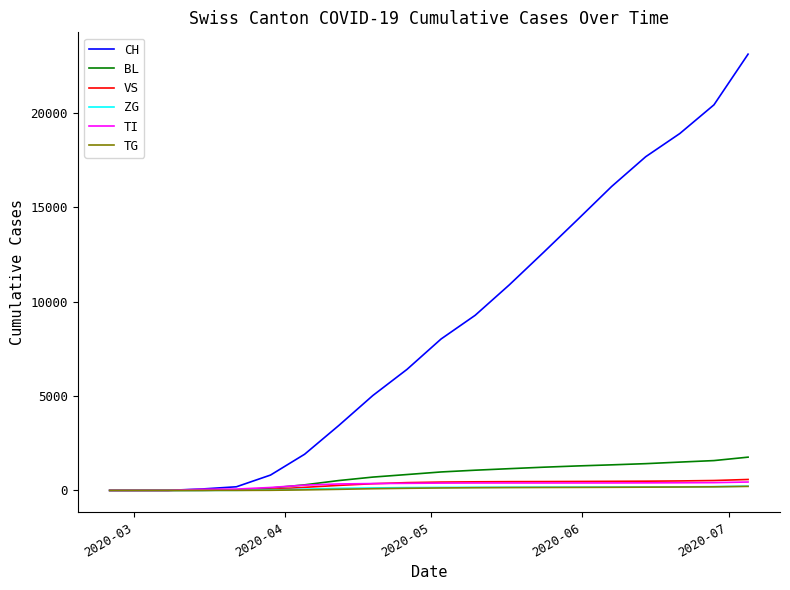

Which series has the largest total across all categories?

CH